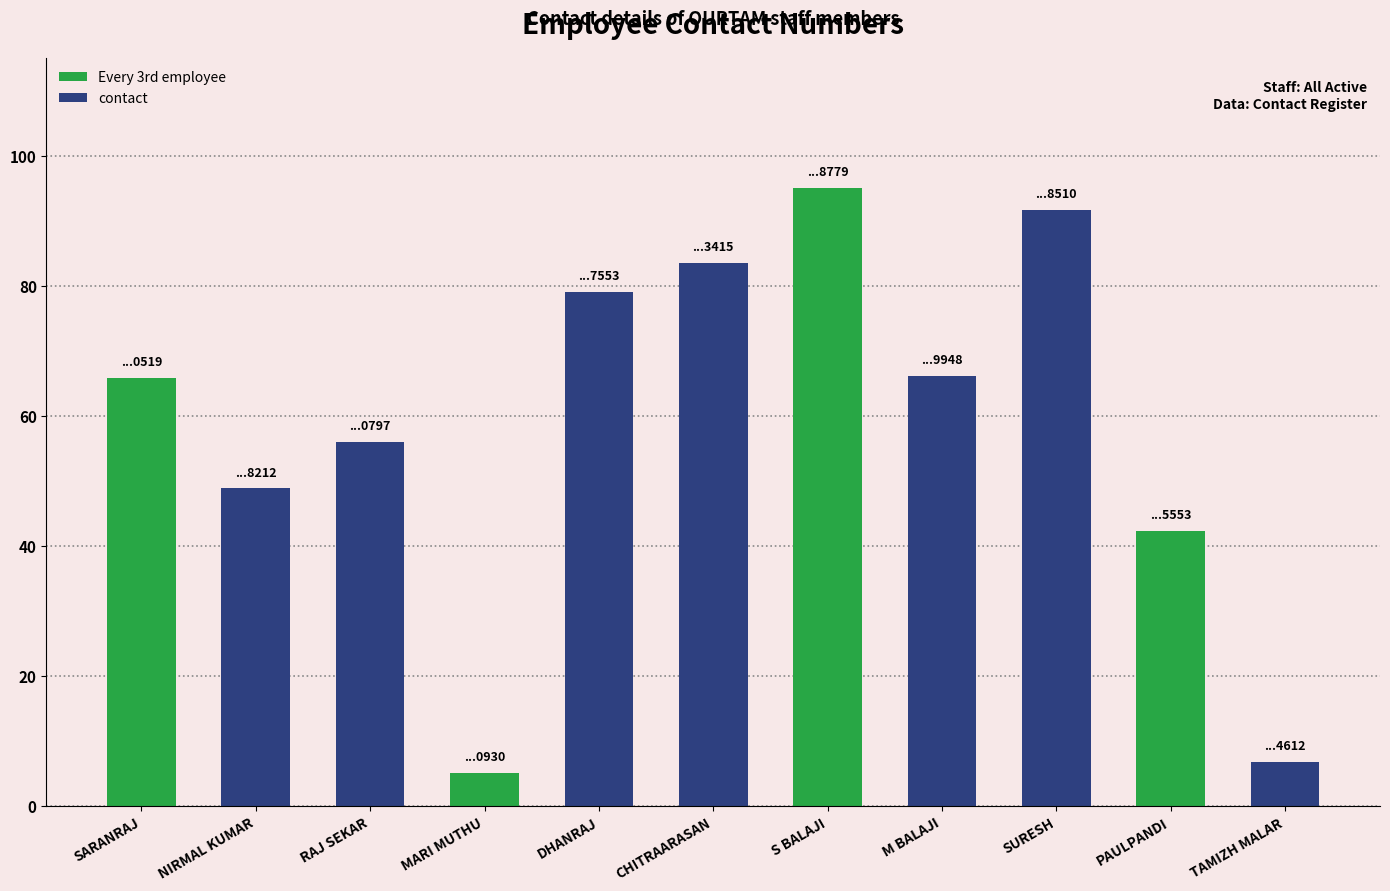

The chart shows a value of 95.0 at S BALAJI. True or false?

True